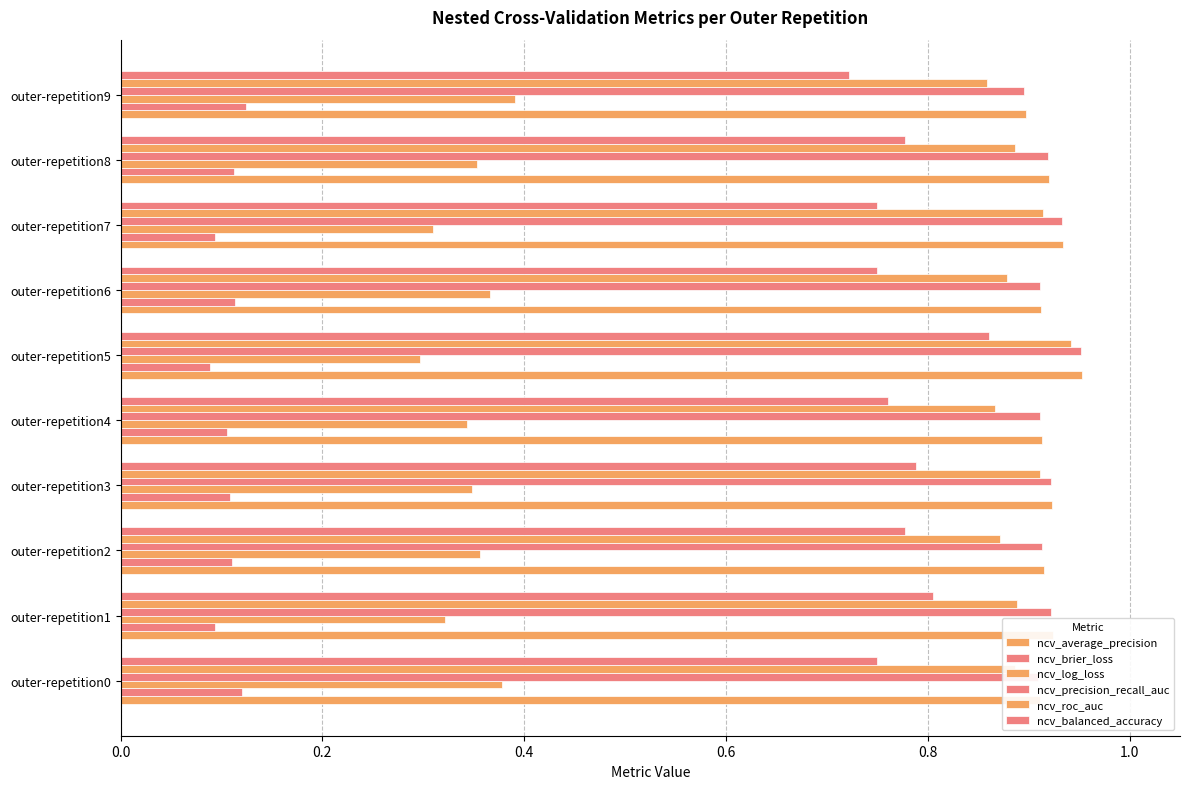

Count the number of data series in this chart.

6